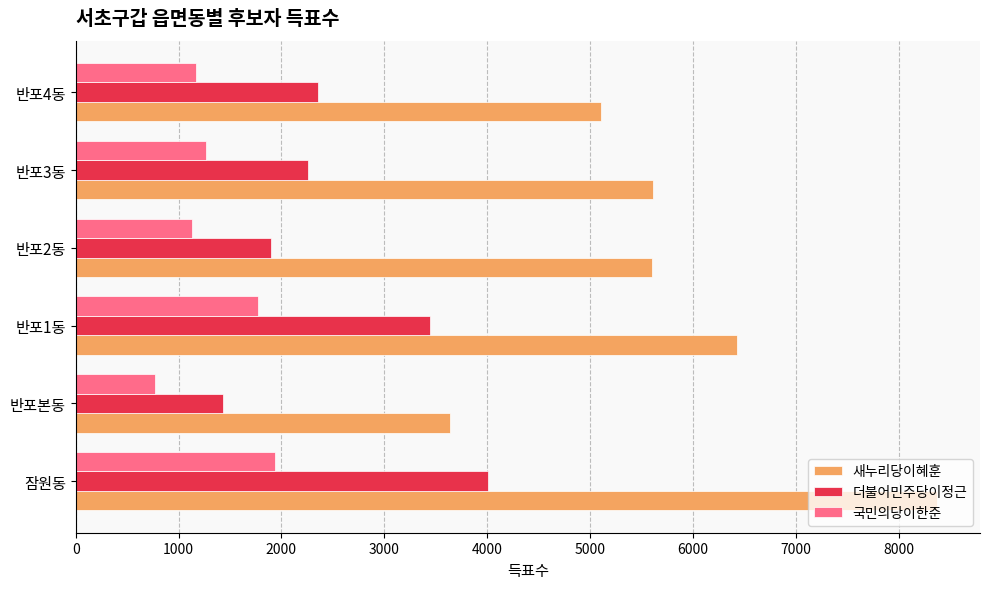

True or false: 국민의당이한준 has a value of 771 at 반포본동.

True